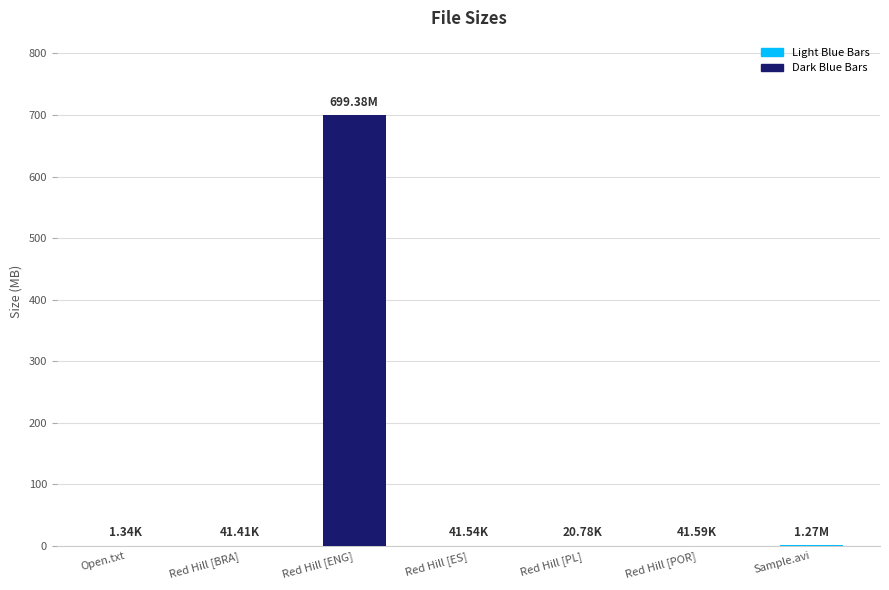

What is the sum of all values?

700.8